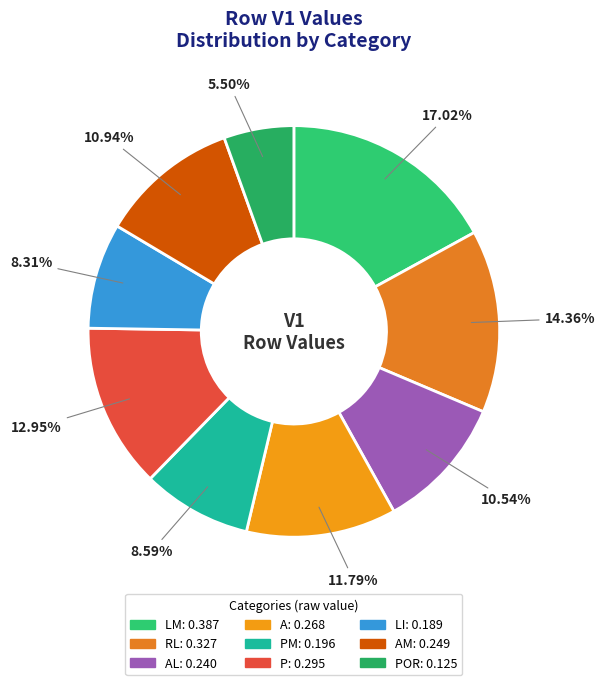

Is there a majority slice in this chart?

No